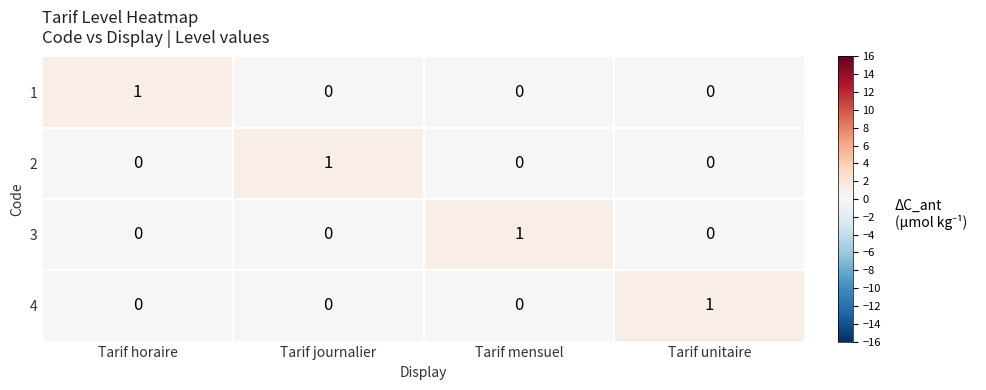

Count the 3 values in the range 0 to 1.

4